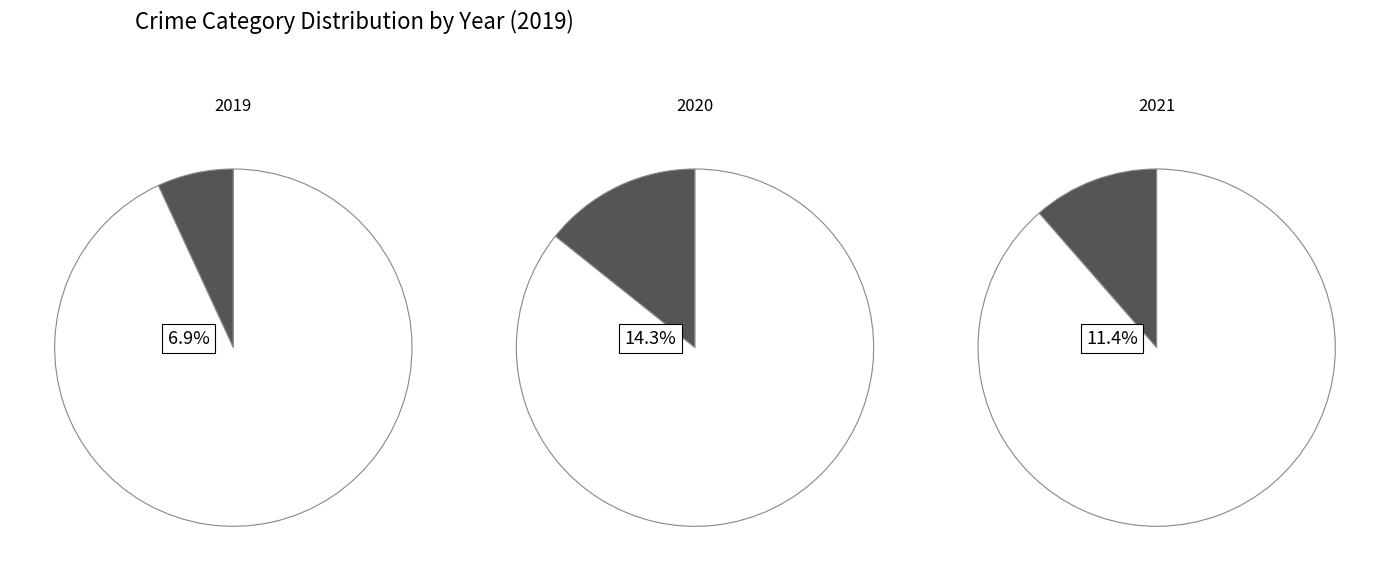

Rank the categories by value from highest to lowest.

Theft, Robbery, Aggravated Battery, Aggravated Assault, Criminal Sexual Assault